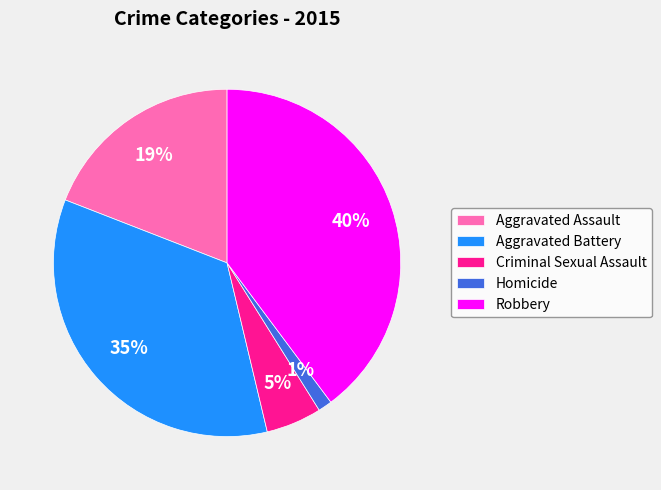

Is there a majority slice in this chart?

No